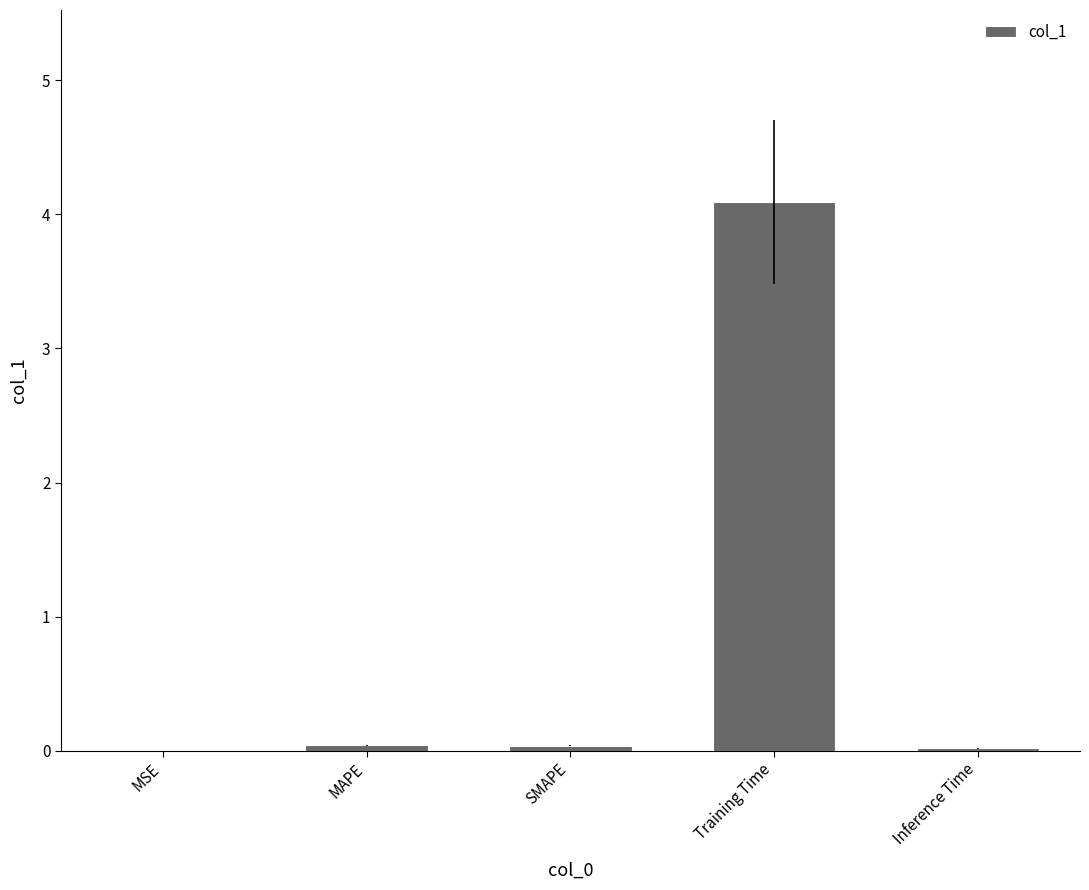

The value at MSE is 0.0. True or false?

True